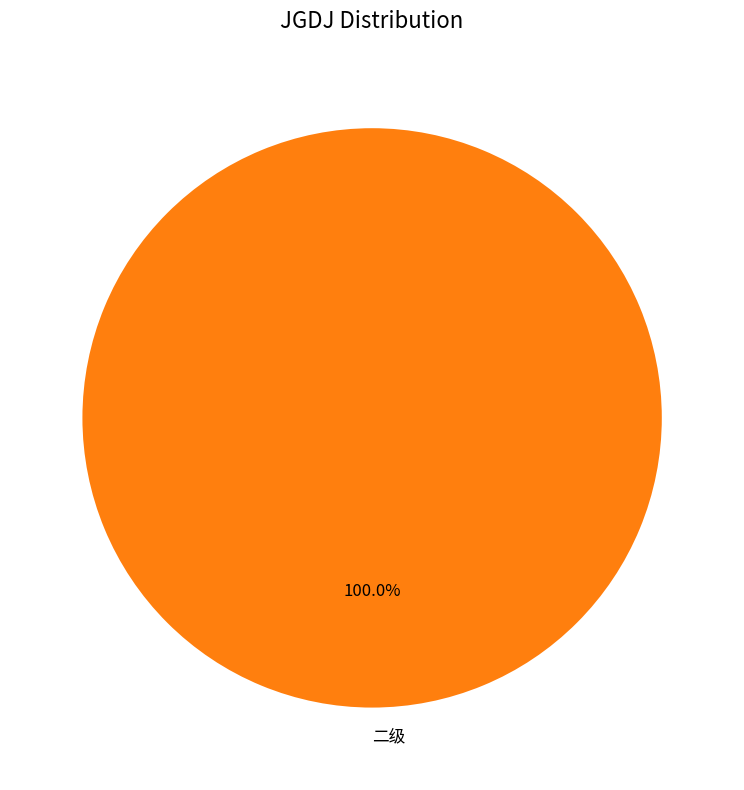

Rank the categories by value from highest to lowest.

二级